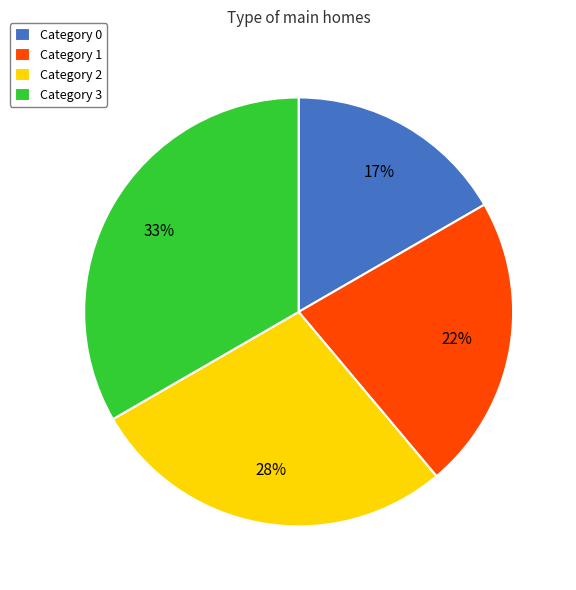

The Category 0 slice represents 17% of the pie. True or false?

True